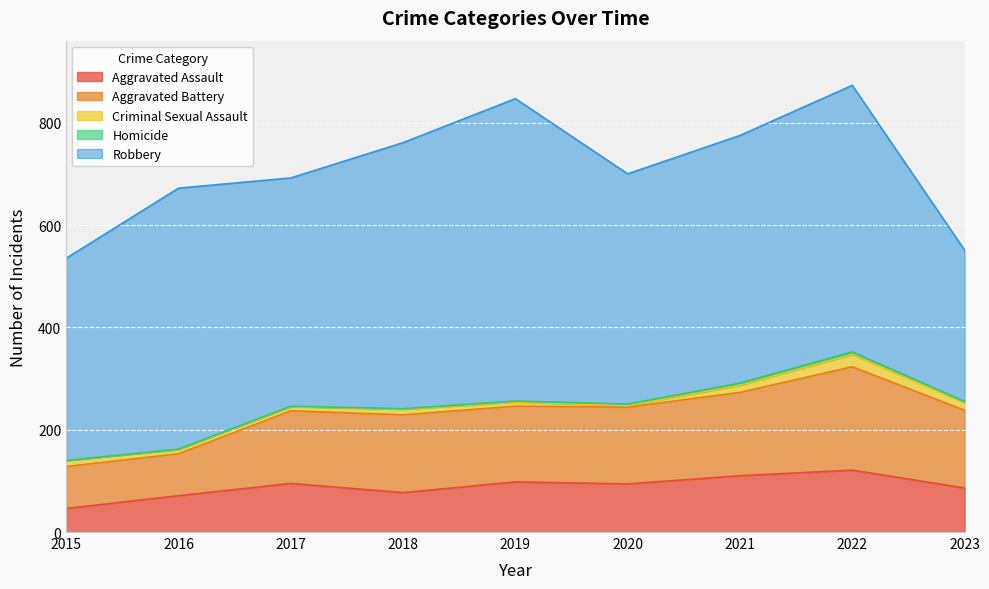

The value of Criminal Sexual Assault at 2023 is 15. True or false?

True